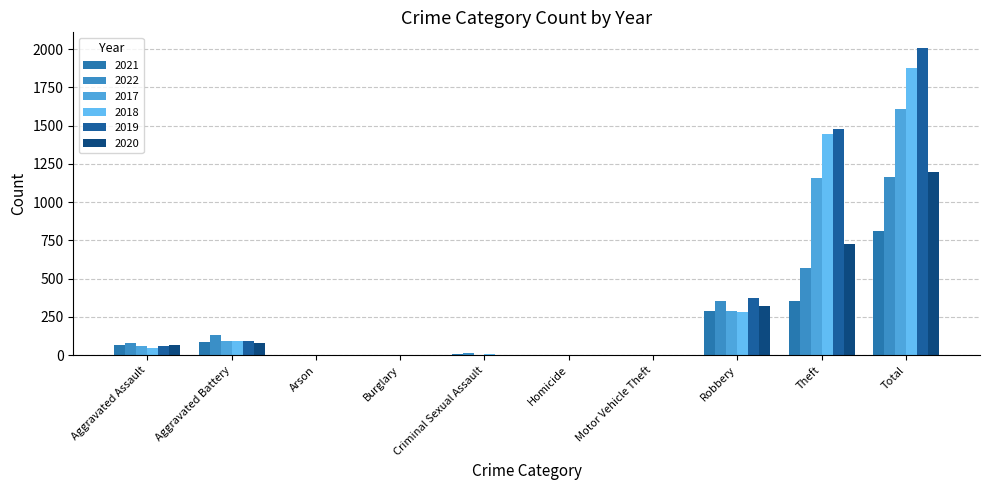

List the series in order of their peak value, lowest first.

2021, 2022, 2020, 2017, 2018, 2019